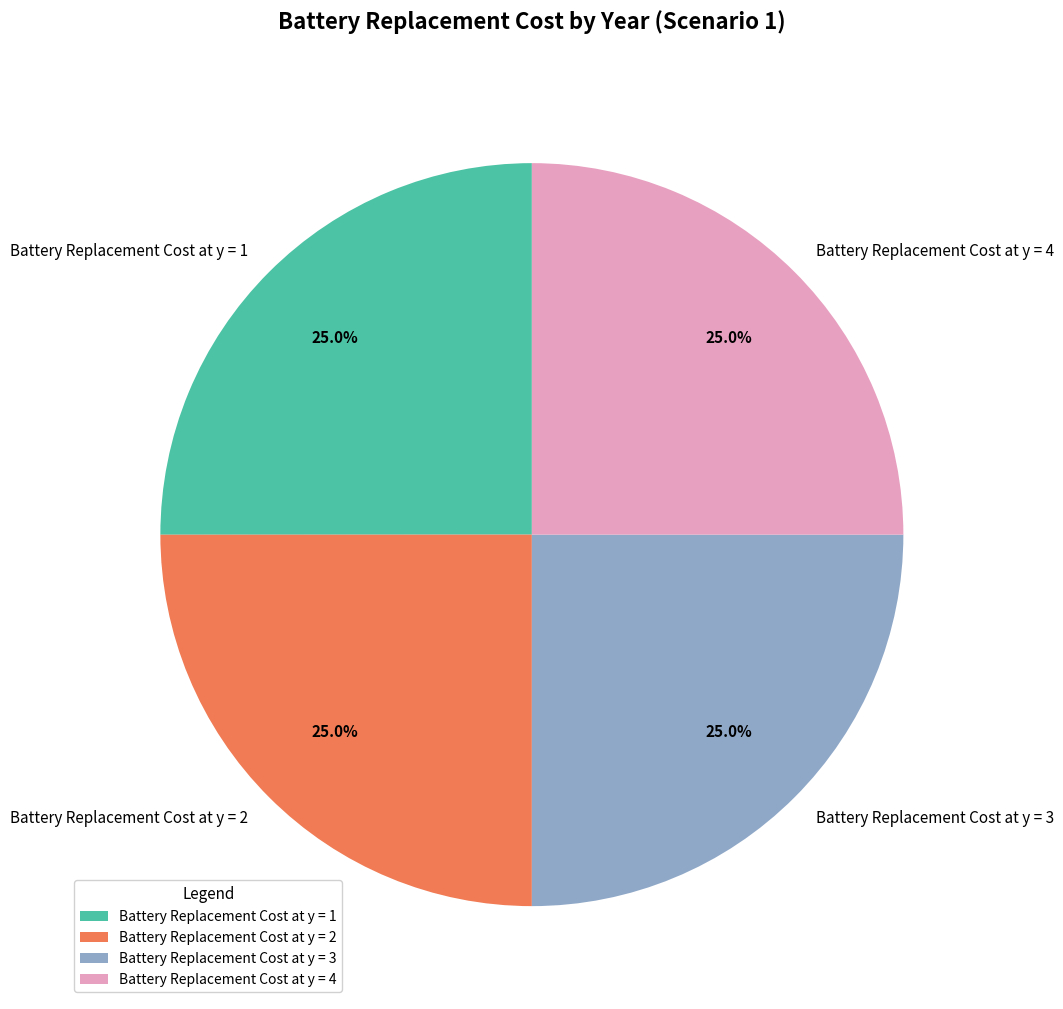

What is the total percentage of Battery Replacement Cost at y = 1 and Battery Replacement Cost at y = 2?

50.0%